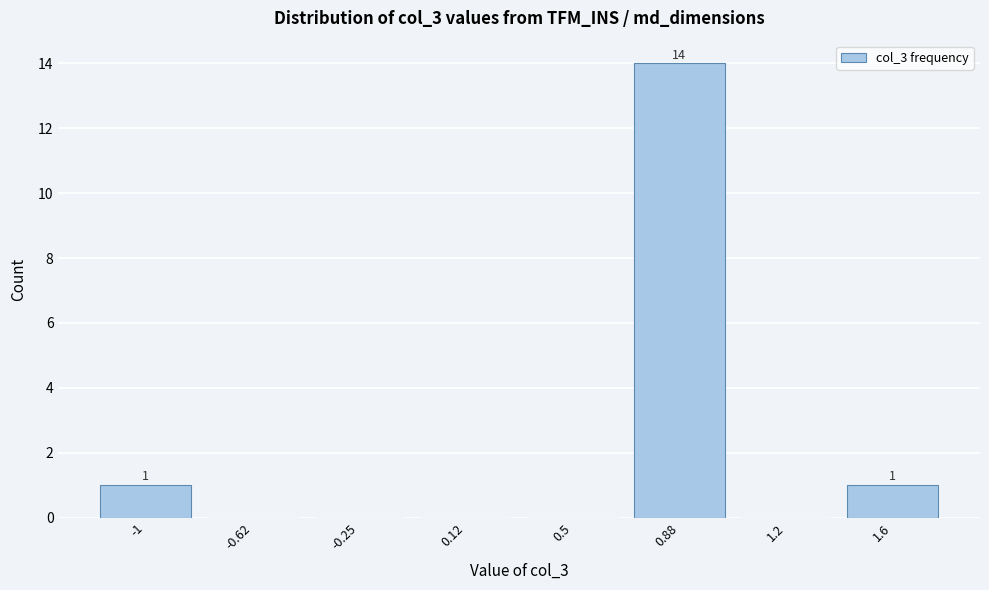

Reading right to left, what are all the values shown in this chart?

1.6=1	1.2=0	0.88=14	0.5=0	0.12=0	-0.25=0	-0.62=0	-1=1